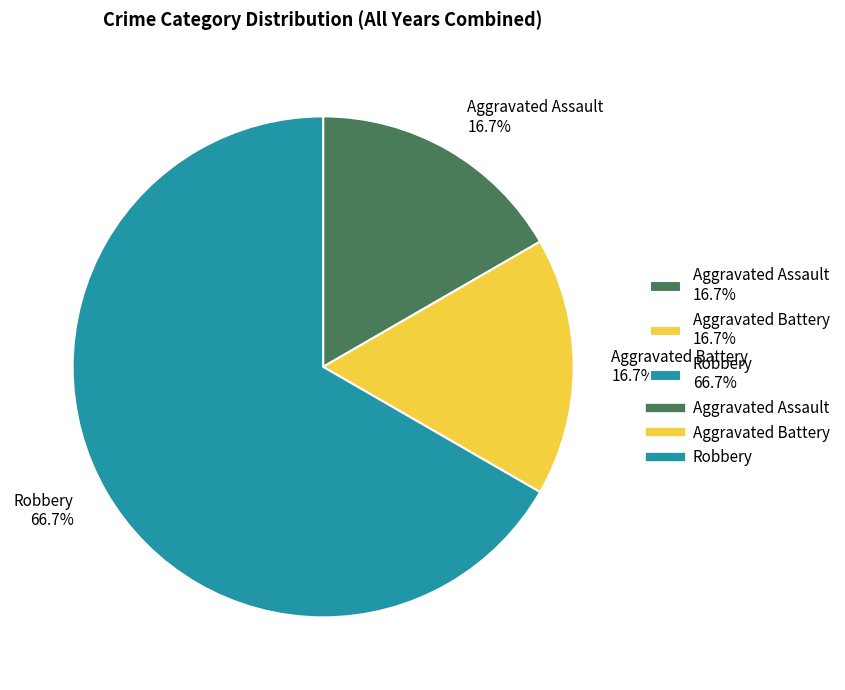

To the nearest percent, what percentage of the pie is Aggravated Battery?

17%